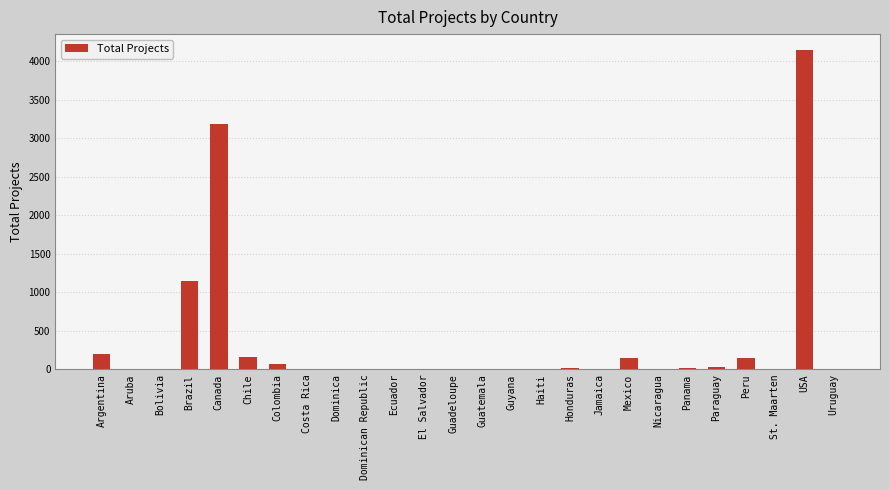

What is the greatest value displayed?

4147